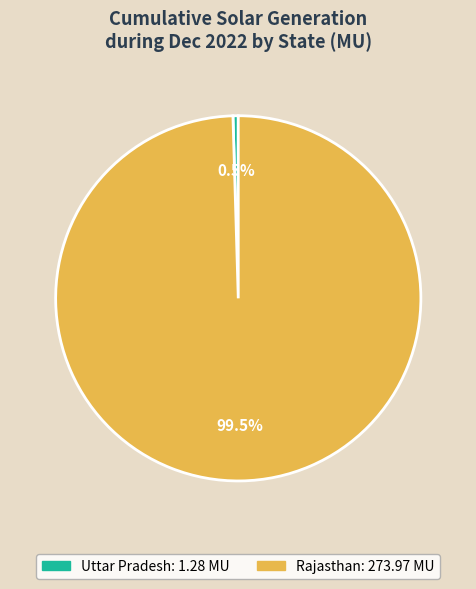

Is there a majority slice in this chart?

Yes